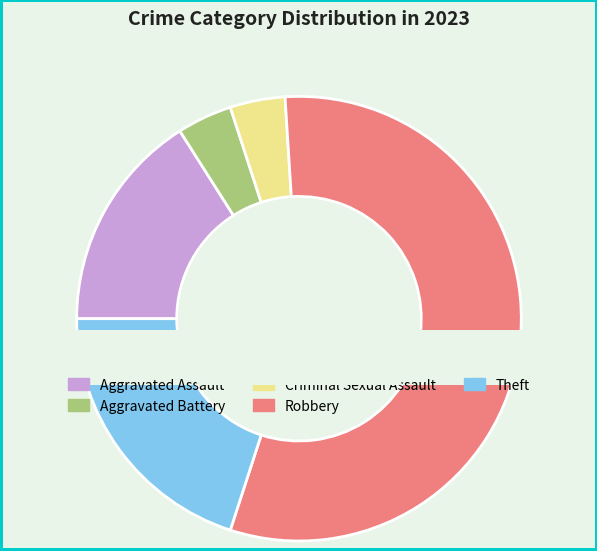

To the nearest percent, what is the combined percentage of Aggravated Assault and Theft?

36%